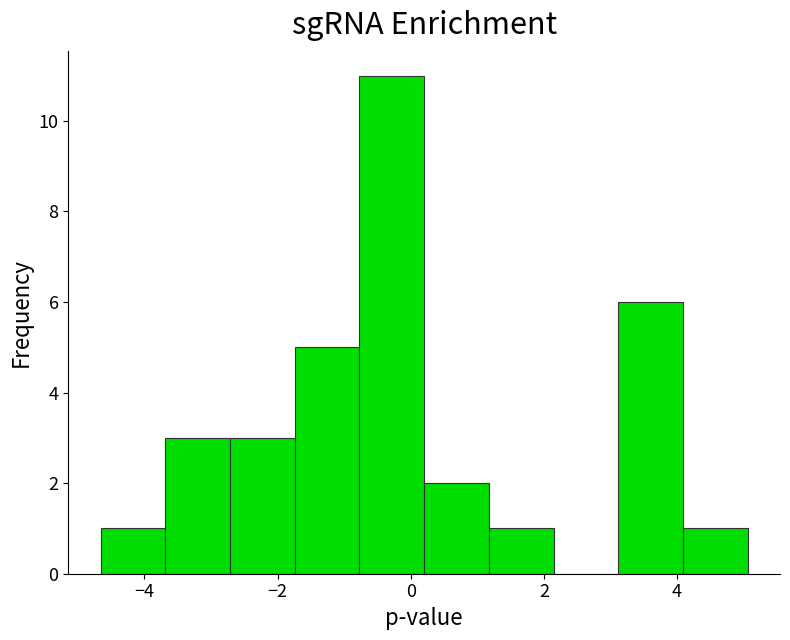

Reading left to right, transcribe this chart: for each bar, give the range it covers on the x-axis and its height. Neither the bar edges nor the heights are printed on the chart, so give them approximately, as read against the axes.

-4.6 to -3.6: 1
-3.6 to -2.8: 3
-2.8 to -1.8: 3
-1.8 to -0.8: 5
-0.8 to 0.2: 11
0.2 to 1.2: 2
1.2 to 2.2: 1
2.2 to 3.2: 0
3.2 to 4.0: 6
4.0 to 5.0: 1